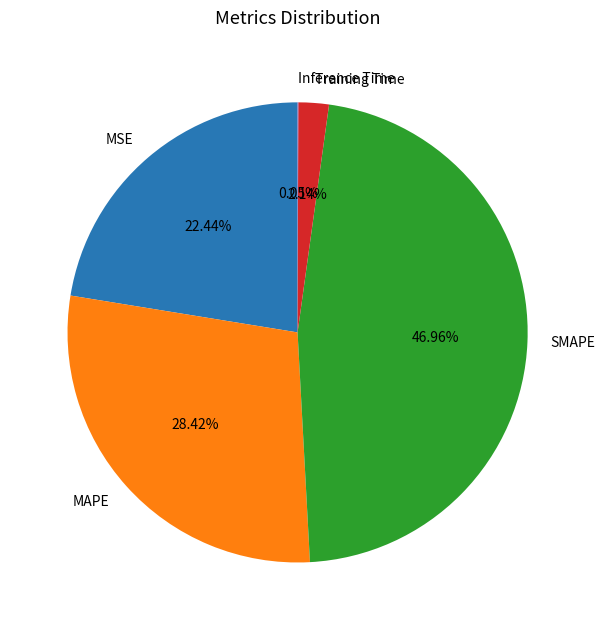

Do Training Time and MSE together represent more than half of the pie?

No